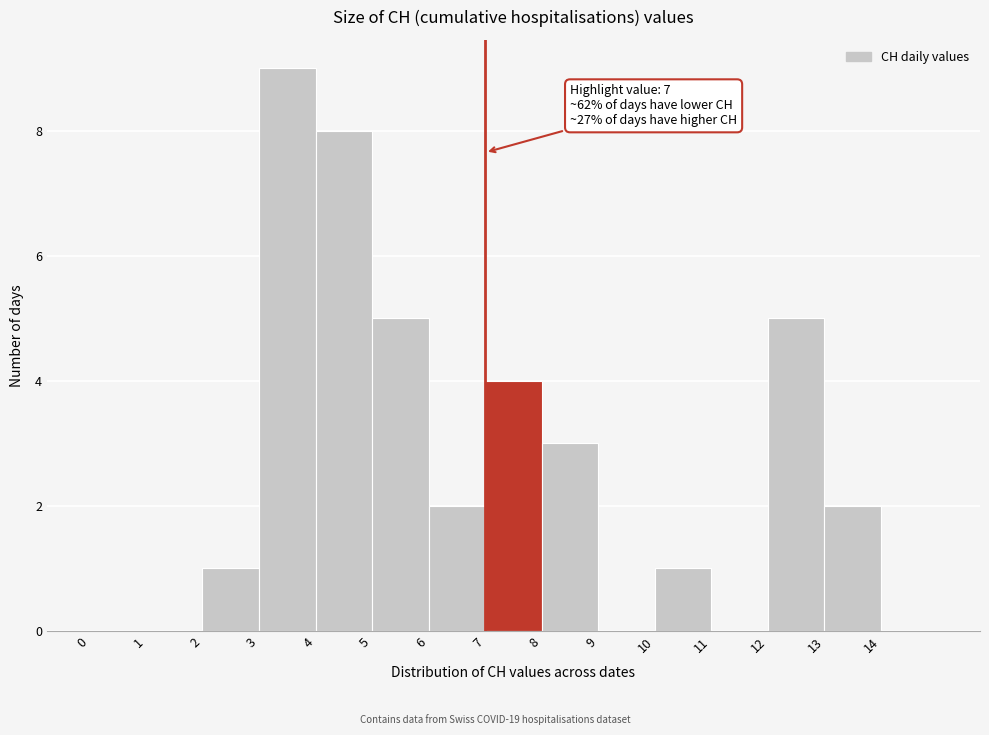

Over which range of the x-axis is the bar tallest?

3 to 4